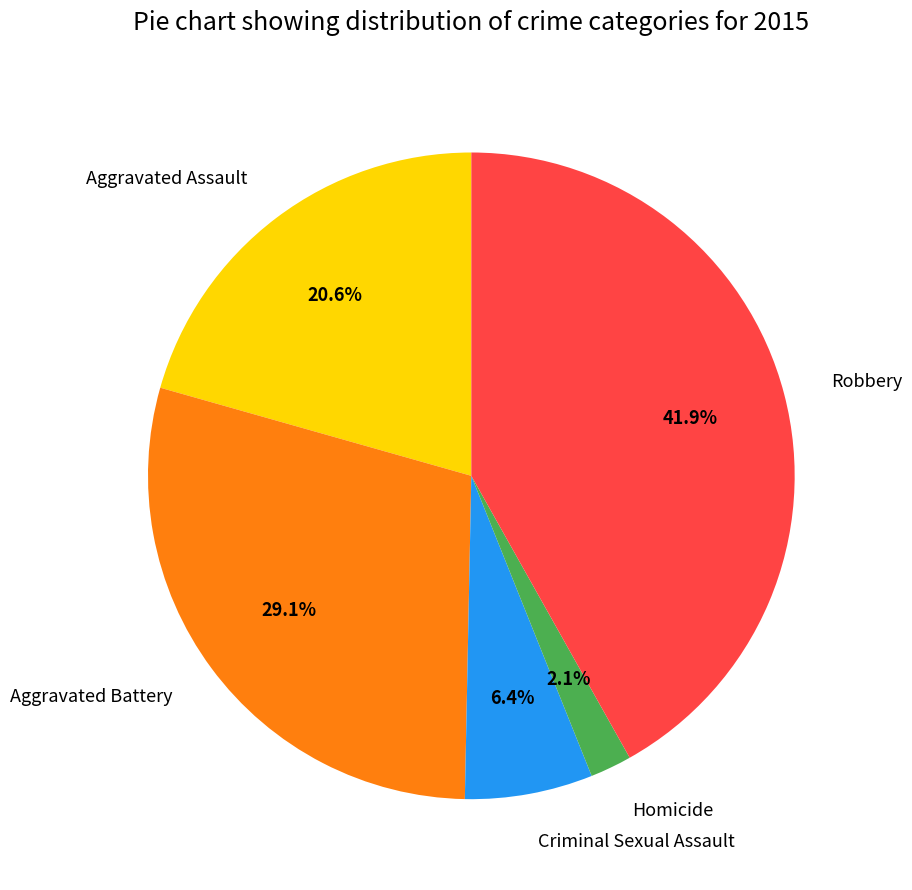

What is the largest slice in the pie chart?

Robbery